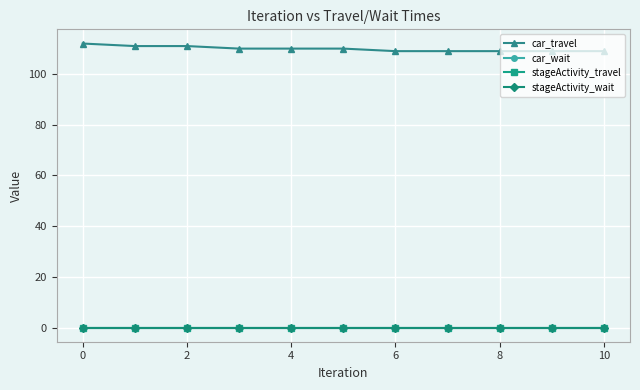

True or false: car_wait and stageActivity_travel intersect in this chart.

False